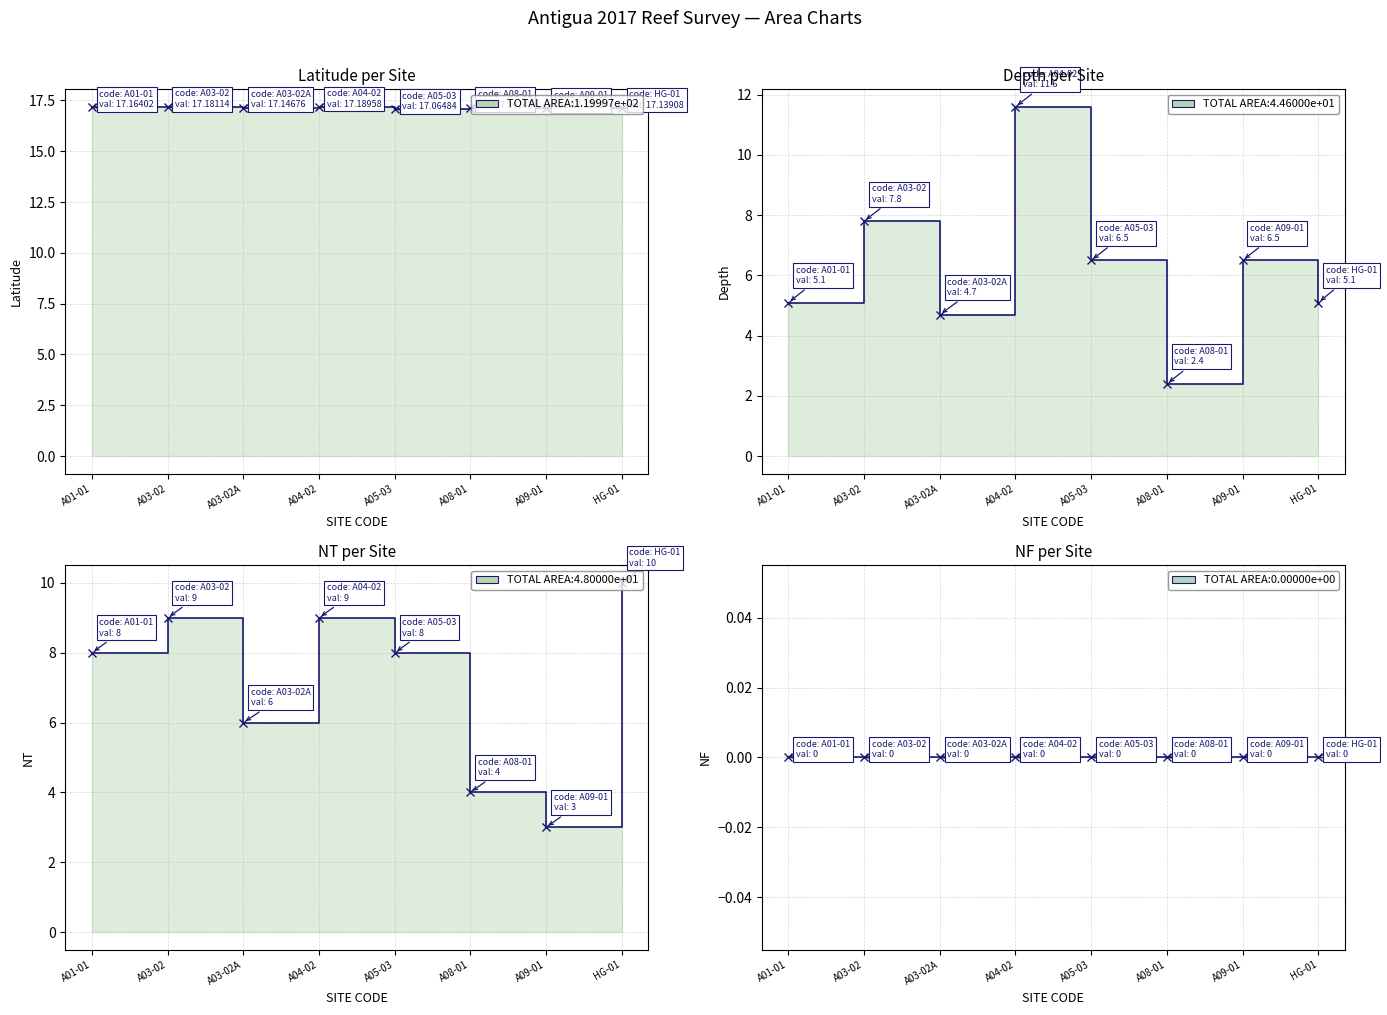

How many lines are shown in the chart?

4